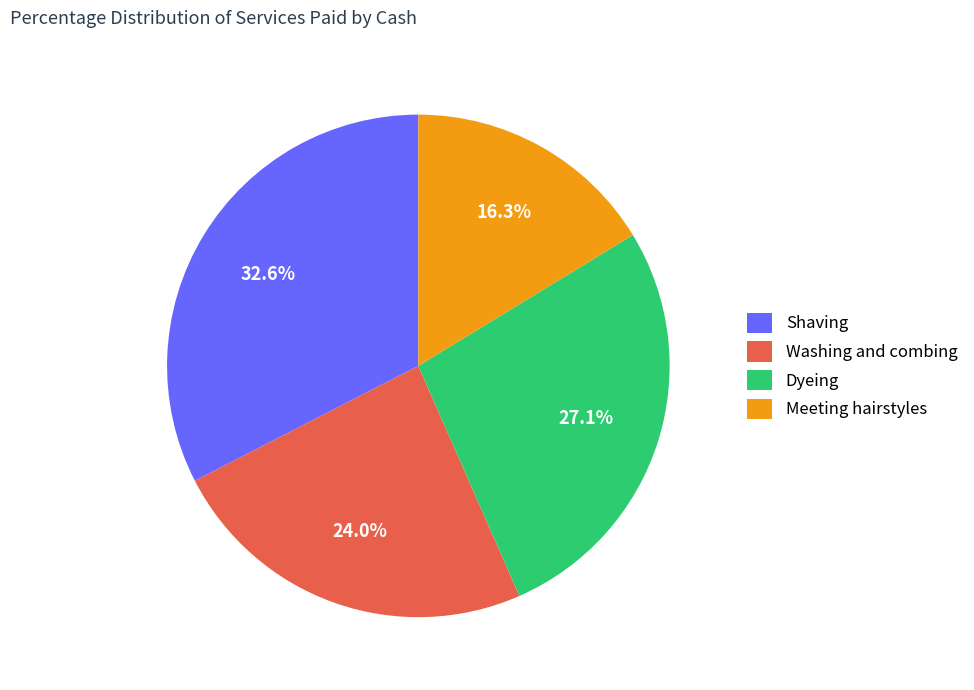

True or false: Dyeing accounts for 15% of the total.

False